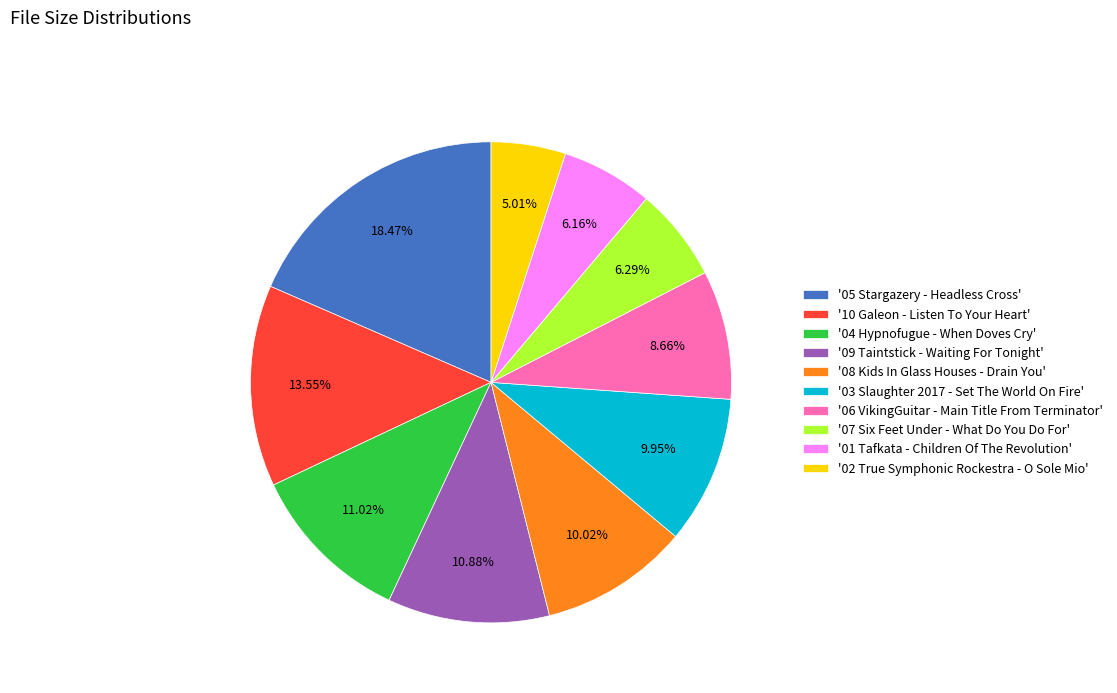

Does any single category account for the majority?

No